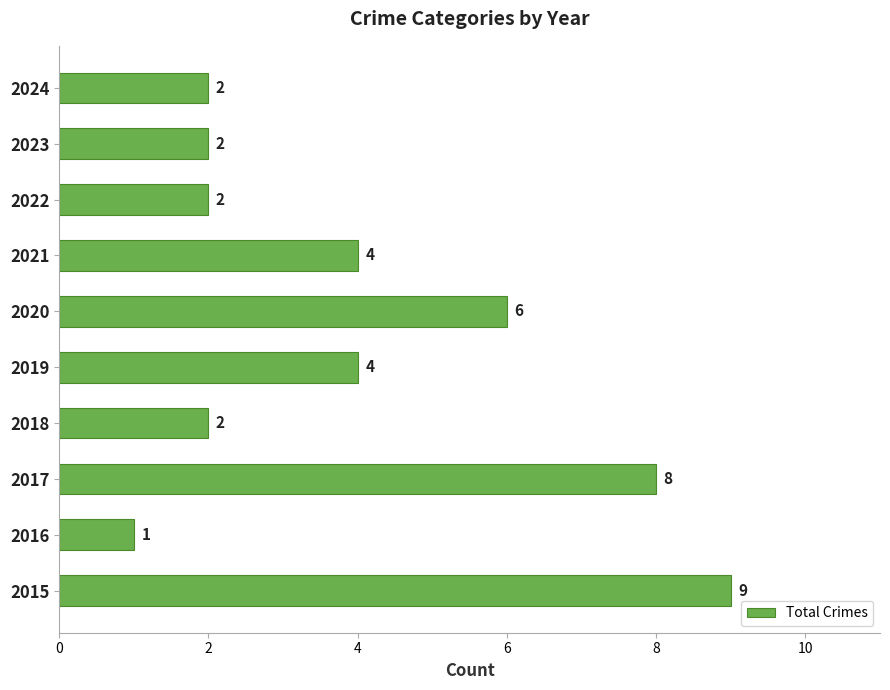

How many values are below 4?

5